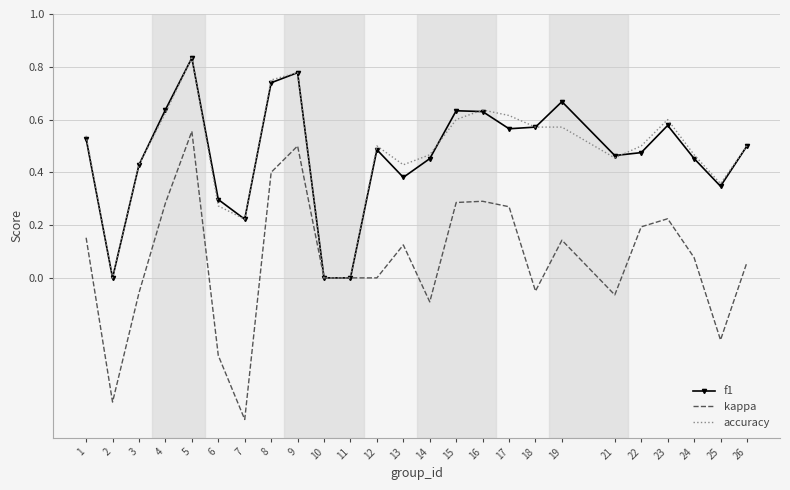

At which category does the chart reach its peak across all series?

5